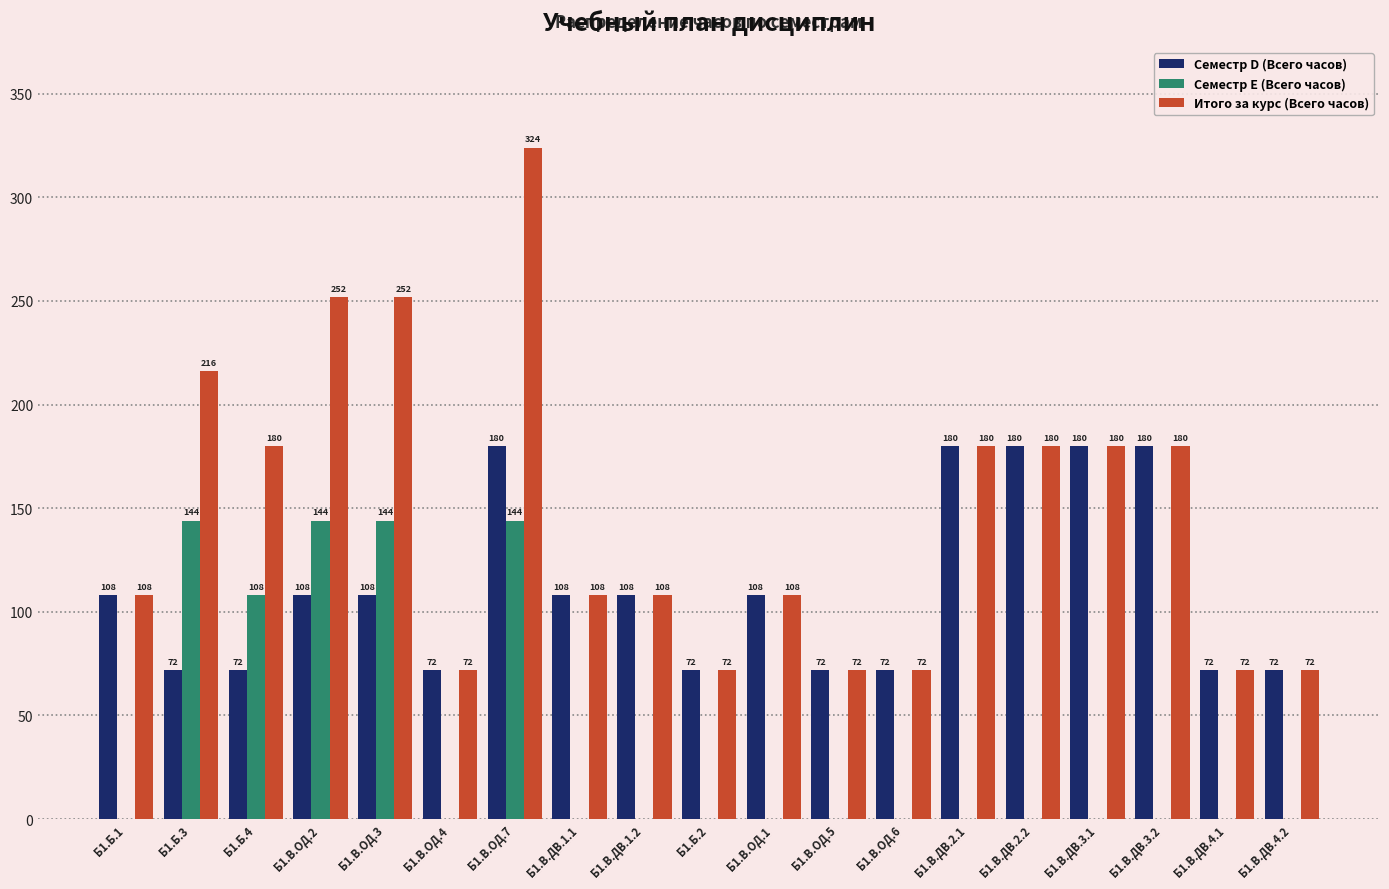

What are all the series names shown in the legend?

Семестр D (Всего часов), Семестр E (Всего часов), Итого за курс (Всего часов)